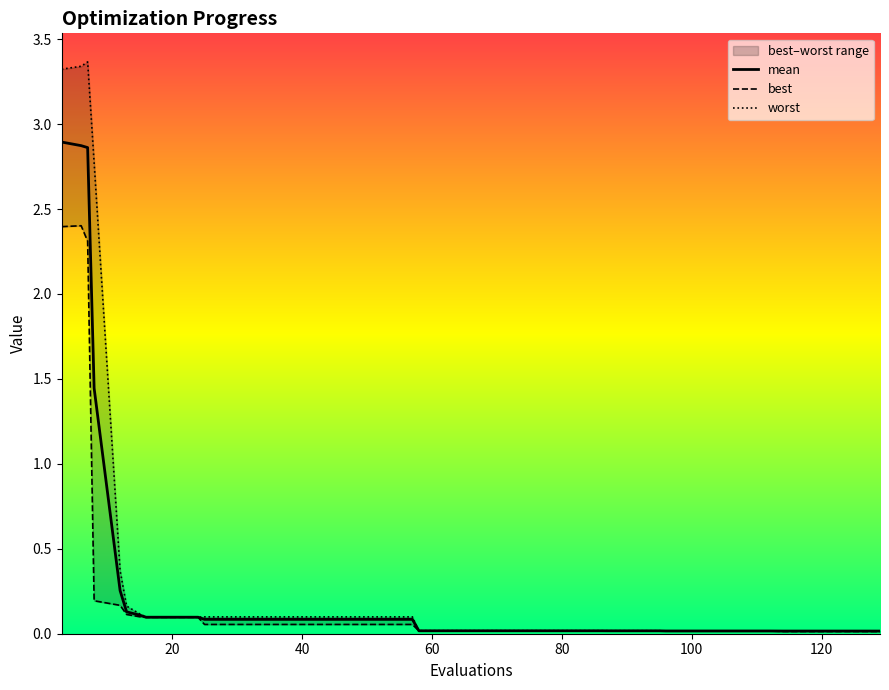

The best series shows 0.0 at 12. True or false?

False